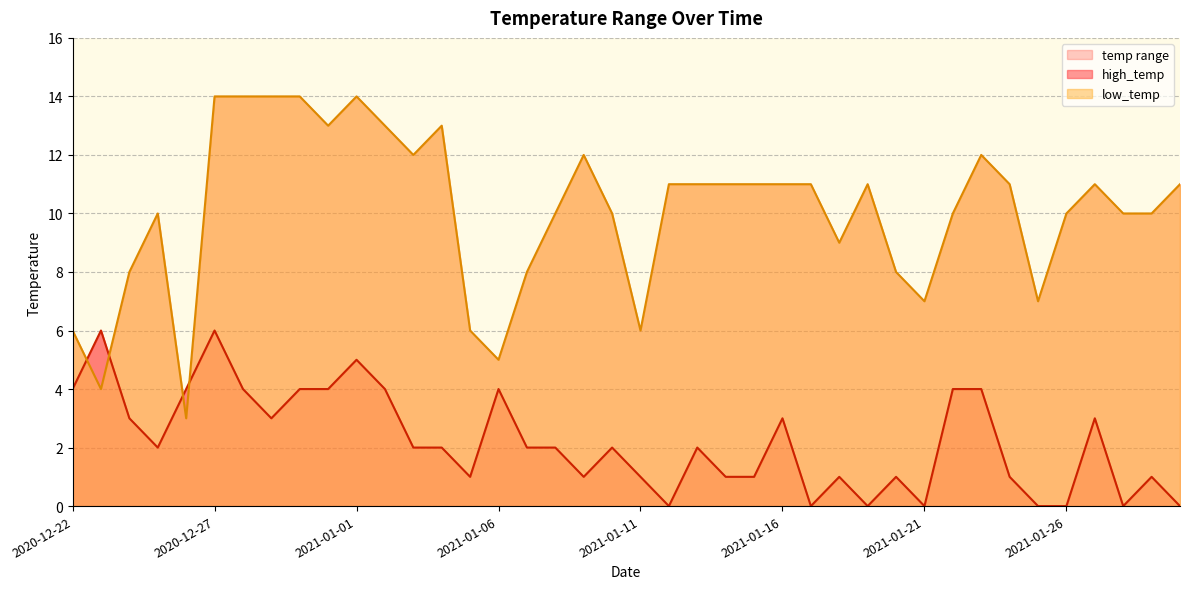

True or false: high_temp has more than 1 interior local peaks.

True